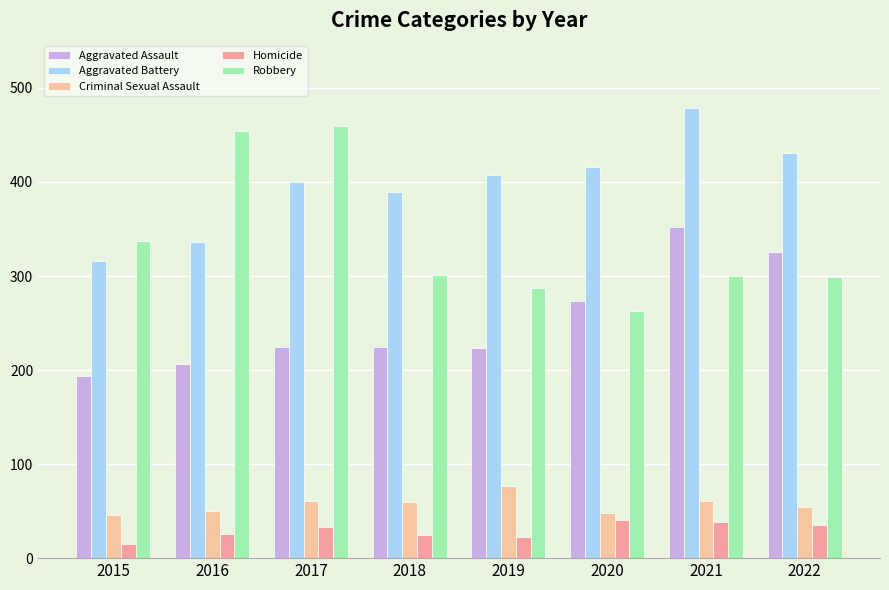

Reading left to right, what are all the values shown in this chart?

Aggravated Assault: 2015=194	2016=206	2017=224	2018=225	2019=223	2020=273	2021=352	2022=325
Aggravated Battery: 2015=316	2016=336	2017=400	2018=389	2019=407	2020=416	2021=479	2022=431
Criminal Sexual Assault: 2015=46	2016=50	2017=61	2018=60	2019=77	2020=48	2021=61	2022=54
Homicide: 2015=15	2016=26	2017=33	2018=25	2019=22	2020=41	2021=38	2022=35
Robbery: 2015=337	2016=454	2017=460	2018=301	2019=287	2020=263	2021=300	2022=299